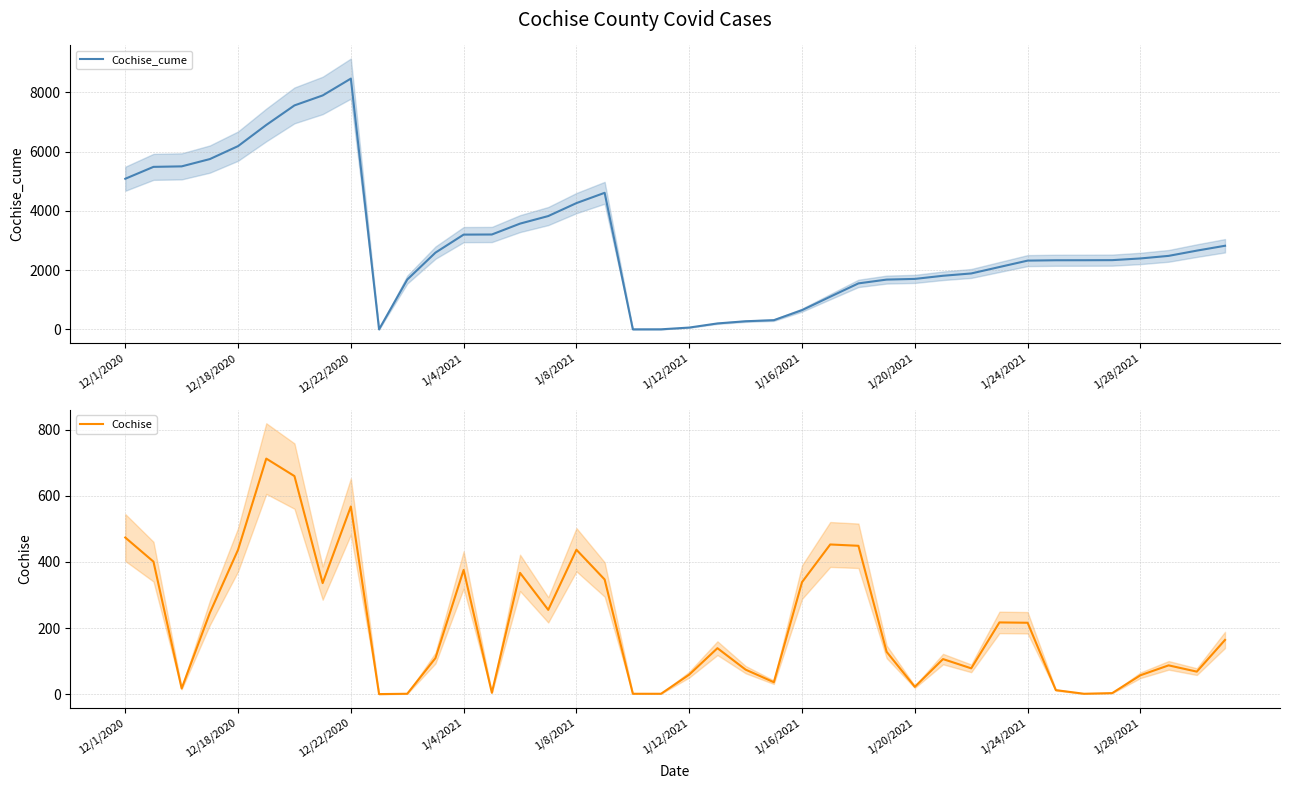

Which category has the highest value in the Cochise_cume series?

12/22/2020